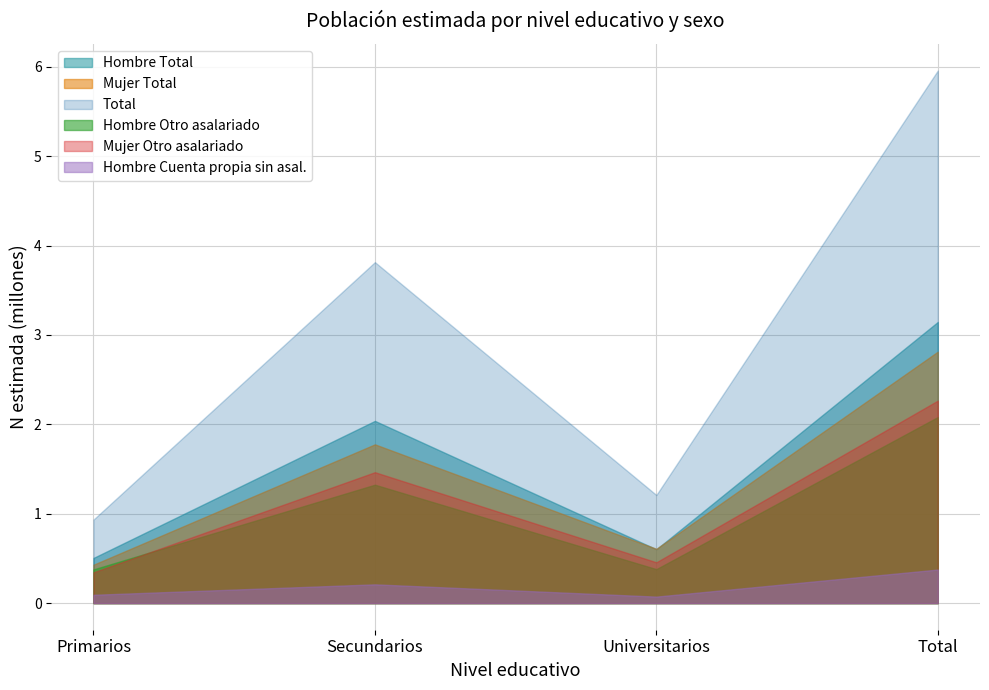

Which category has the lowest value across all series?

Primarios